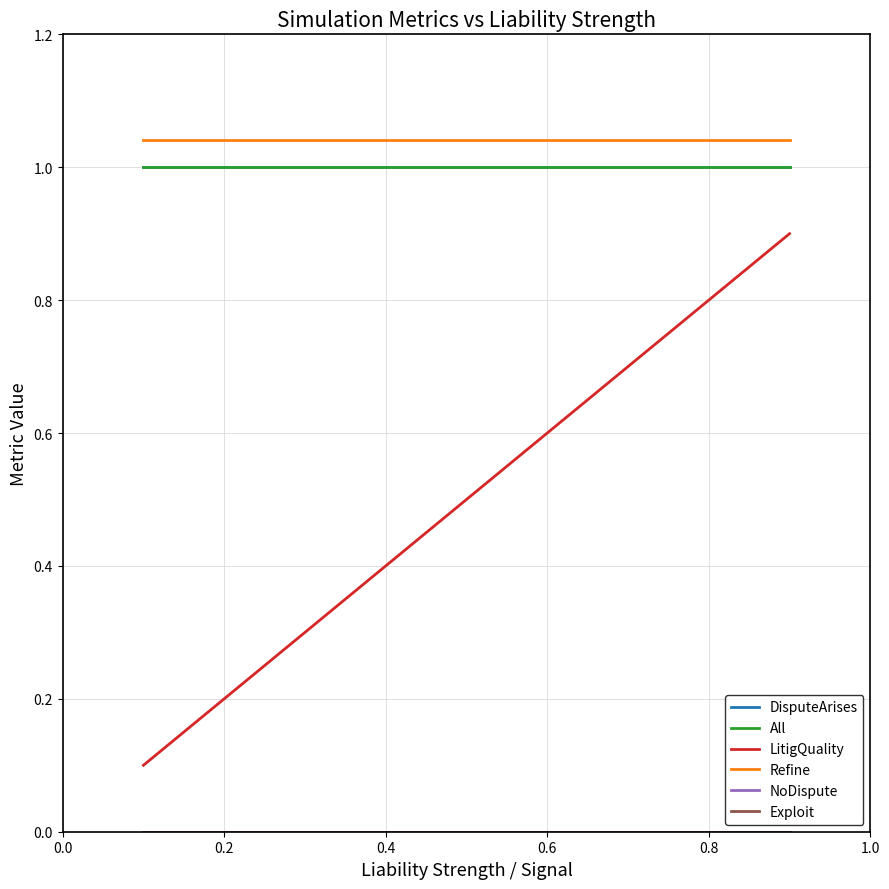

Is this an area chart (filled region under the line)?

No